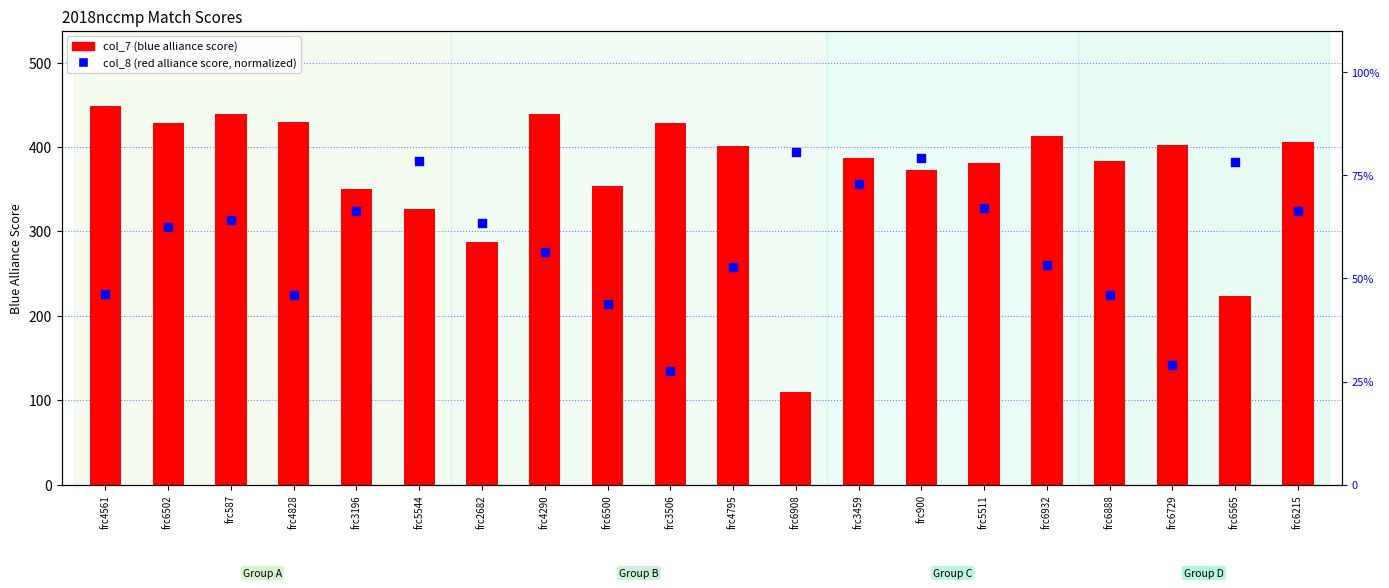

What are all the series names shown in the legend?

col_7 (blue alliance score), col_8 (red alliance score, normalized)